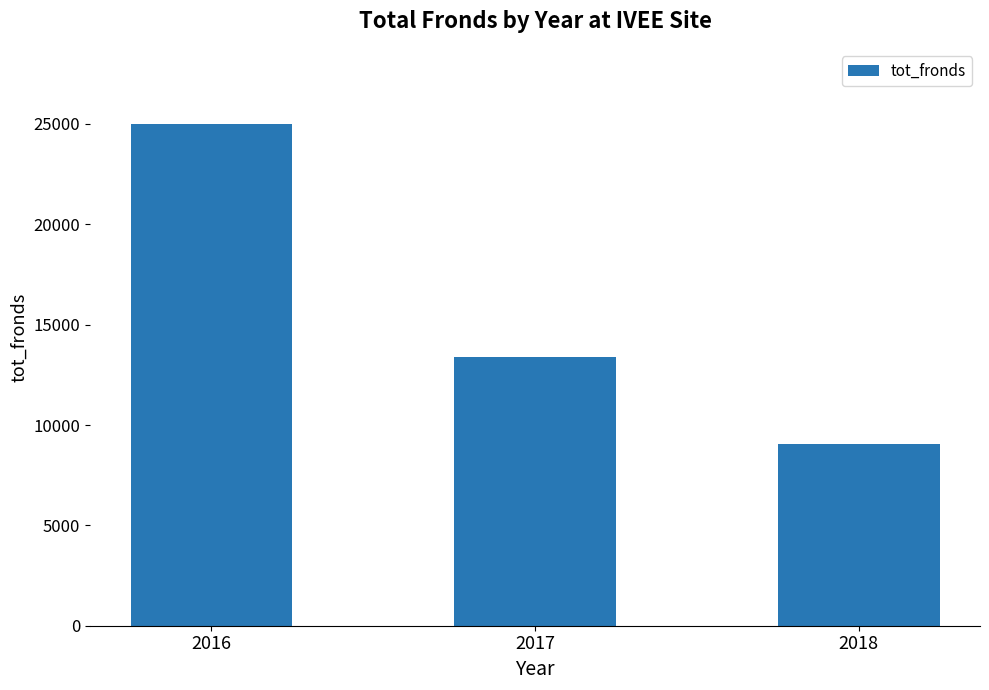

What is the difference between the values at 2016 and 2018?

15943